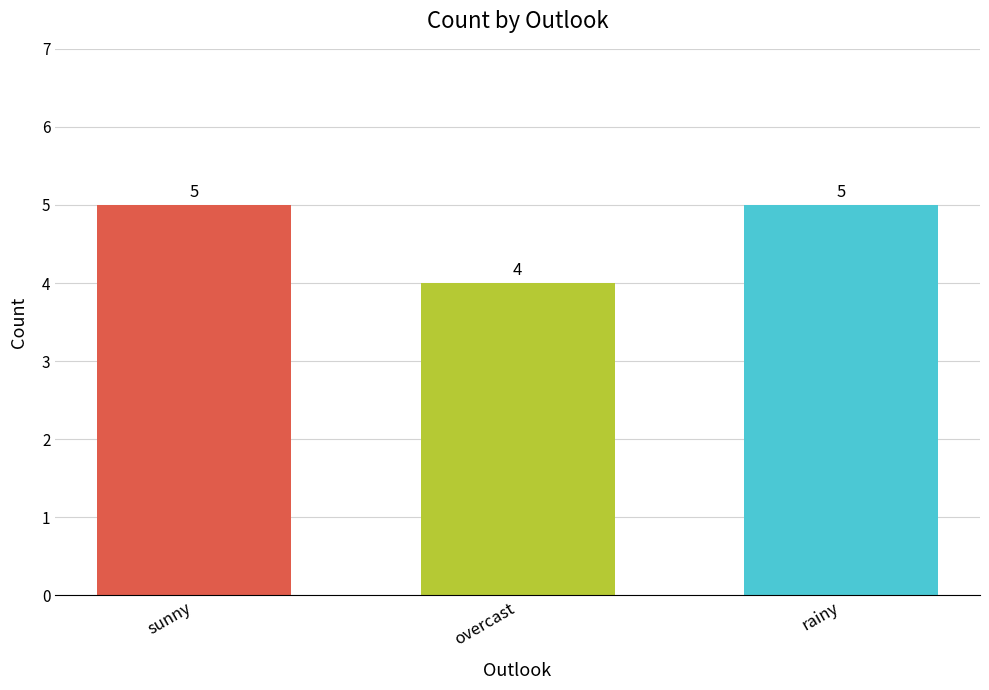

Between overcast and rainy, which is larger?

rainy